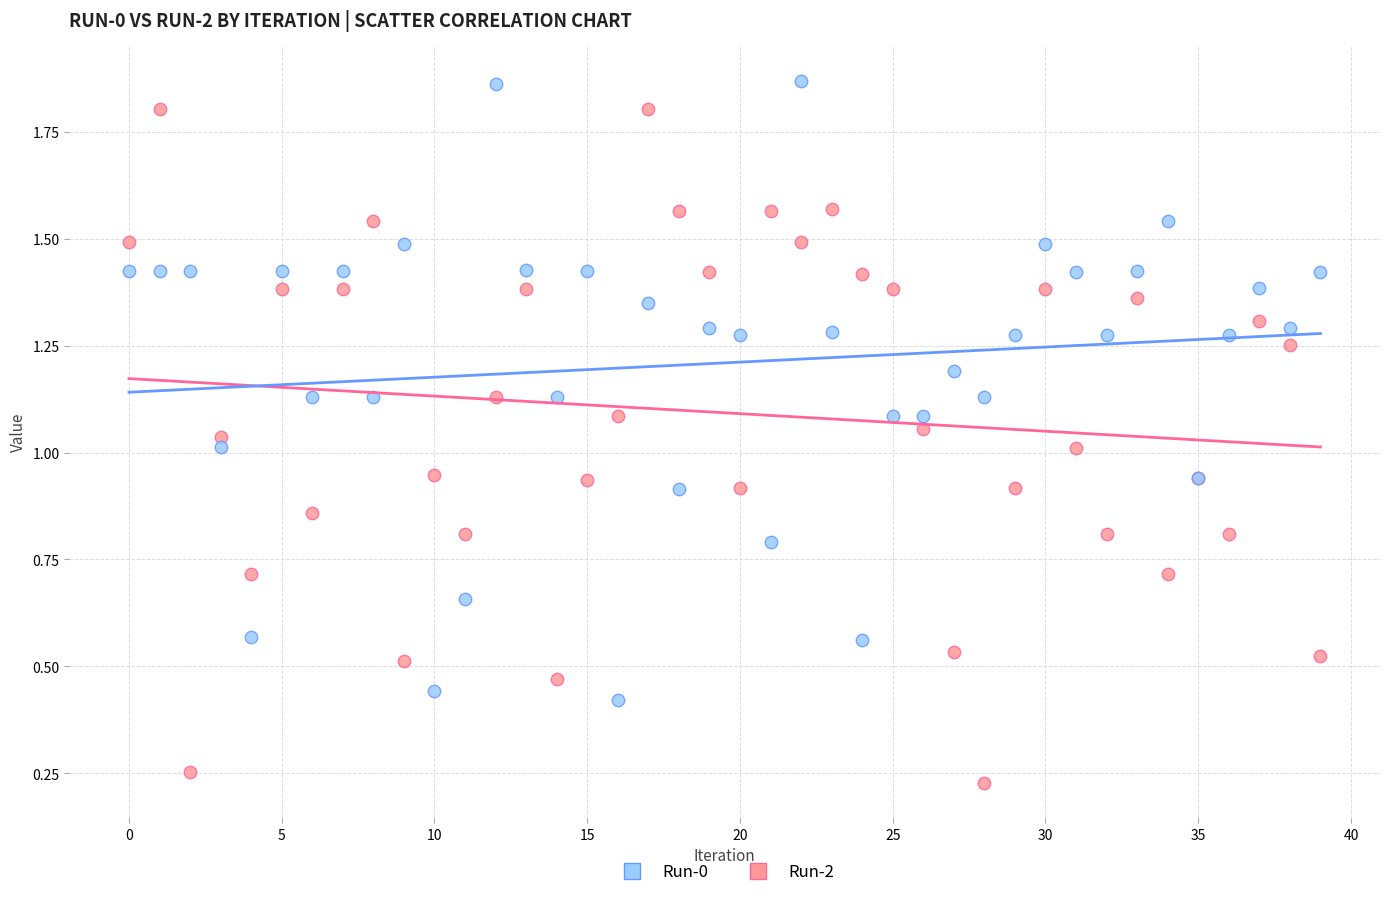

Which series has the widest spread of Y values?

Run-2